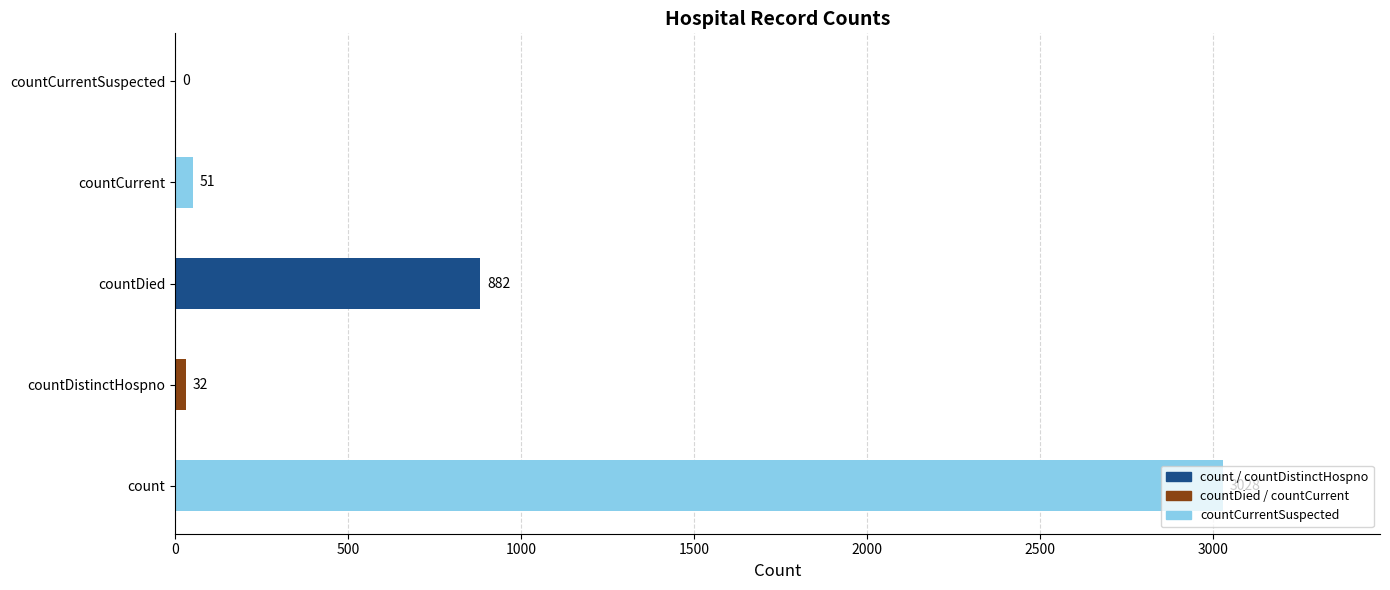

What is the greatest value displayed?

3028